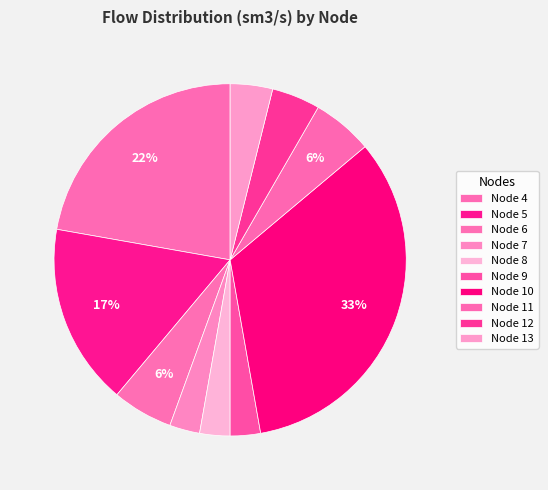

Approximately how many times larger is the value at Node 9 compared to Node 10?

0.1